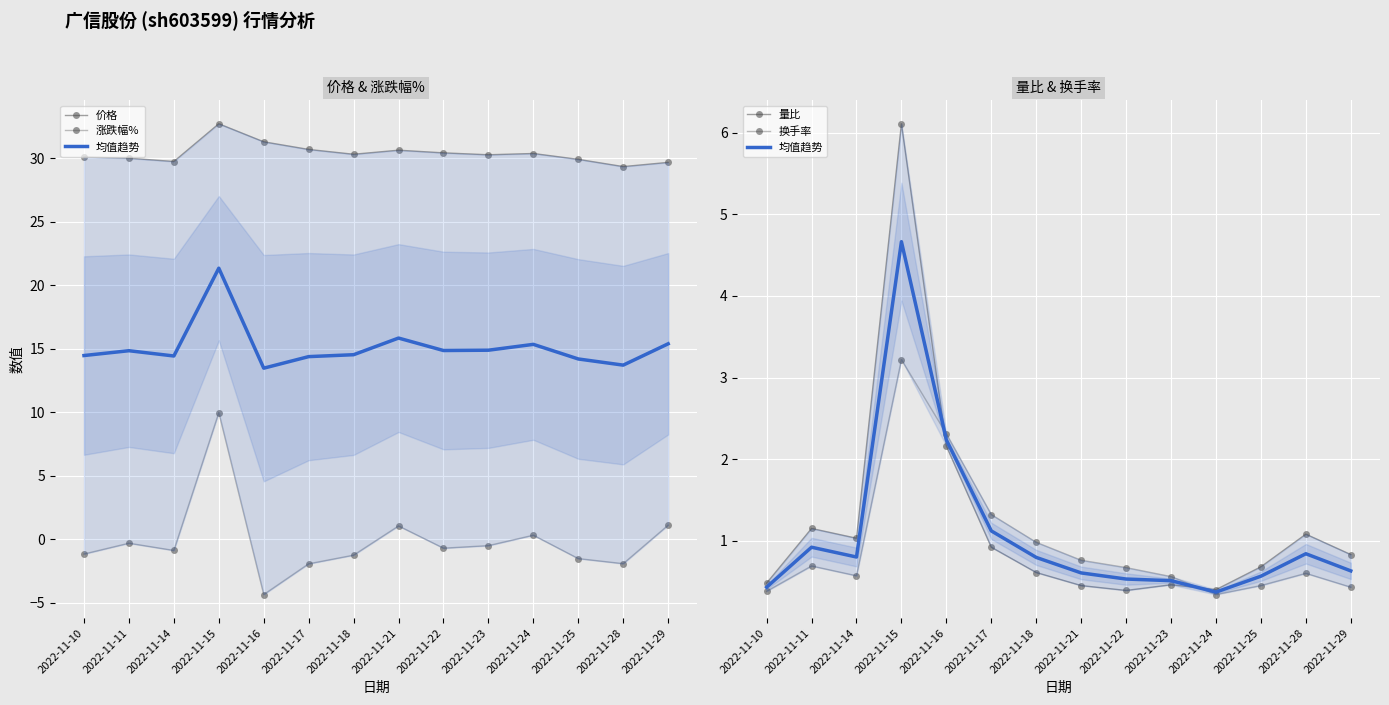

What are all the series names shown in the legend?

价格, 涨跌幅%, 均值趋势, 量比, 换手率